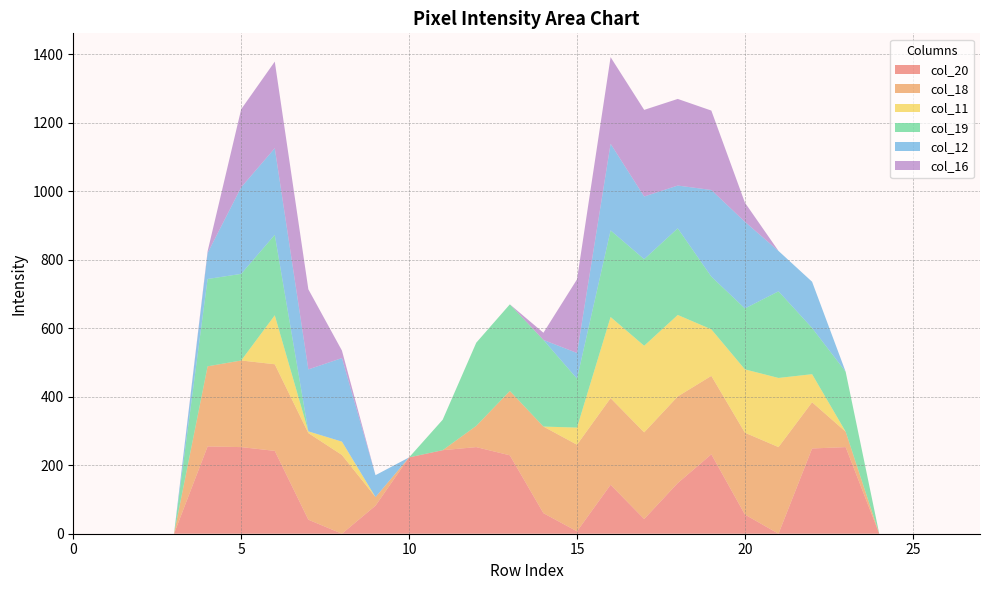

Reading left to right, extract all data points from this chart.

col_20: 0=0	1=0	2=0	3=0	4=255	5=253	6=242	7=41	8=0	9=82	10=223	11=244	12=253	13=229	14=60	15=7	16=143	17=43	18=148	19=232	20=56	21=0	22=249	23=253	24=0	25=0	26=0	27=0
col_18: 0=0	1=0	2=0	3=0	4=234	5=253	6=253	7=253	8=230	9=25	10=0	11=0	12=62	13=188	14=253	15=253	16=253	17=253	18=253	19=229	20=239	21=253	22=135	23=45	24=0	25=0	26=0	27=0
col_11: 0=0	1=0	2=0	3=0	4=0	5=0	6=143	7=5	8=39	9=0	10=0	11=0	12=0	13=0	14=0	15=50	16=237	17=253	18=238	19=136	20=185	21=202	22=82	23=0	24=0	25=0	26=0	27=0
col_19: 0=0	1=0	2=0	3=0	4=255	5=253	6=235	7=0	8=0	9=0	10=0	11=89	12=243	13=253	14=253	15=143	16=253	17=253	18=253	19=154	20=178	21=253	22=135	23=175	24=0	25=0	26=0	27=0
col_12: 0=0	1=0	2=0	3=0	4=76	5=253	6=253	7=181	8=244	9=64	10=0	11=0	12=0	13=0	14=0	15=75	16=253	17=183	18=125	19=253	20=253	21=118	22=135	23=0	24=0	25=0	26=0	27=0
col_16: 0=0	1=0	2=0	3=0	4=5	5=228	6=253	7=234	8=22	9=0	10=0	11=0	12=0	13=0	14=21	15=215	16=253	17=253	18=253	19=232	20=56	21=0	22=0	23=0	24=0	25=0	26=0	27=0